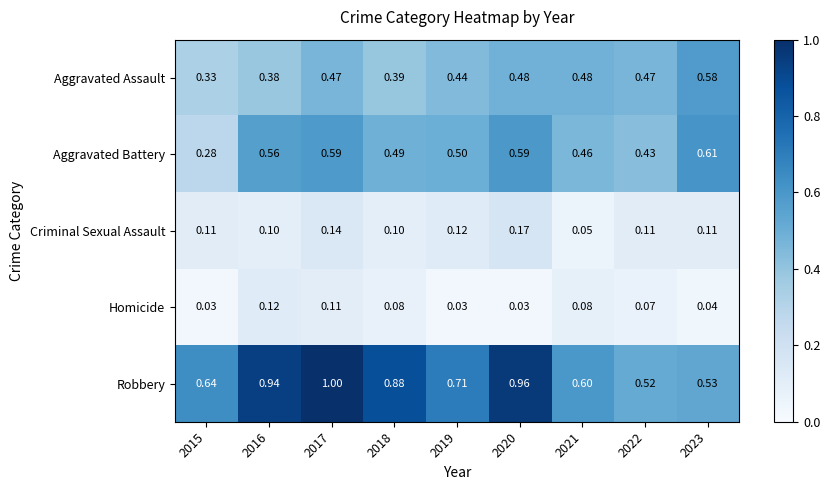

Which series changed the most between 2018 and 2021?

Robbery